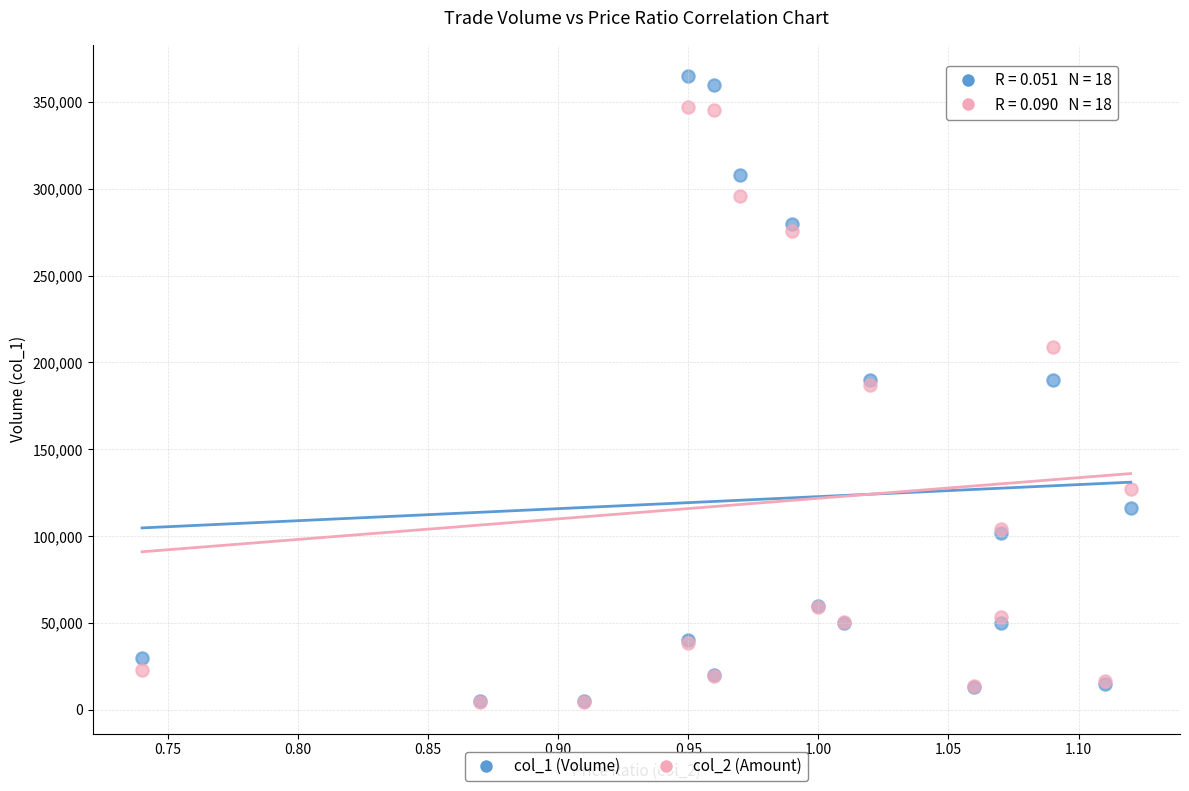

Which series has the widest spread of Y values?

col_1 (Volume)